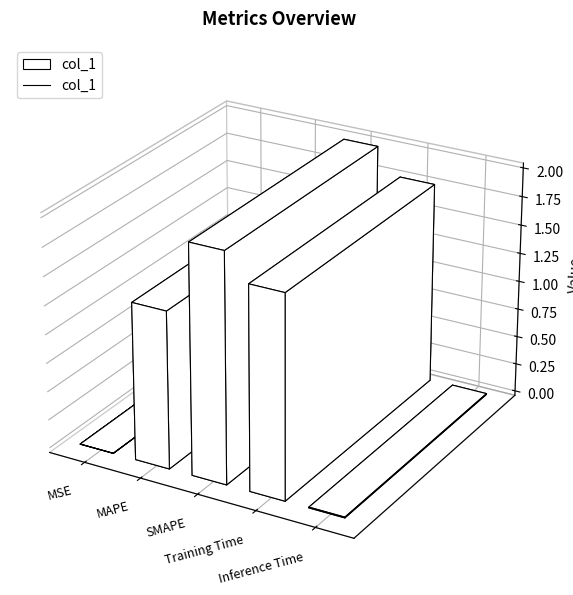

How many lines are shown in the chart?

1